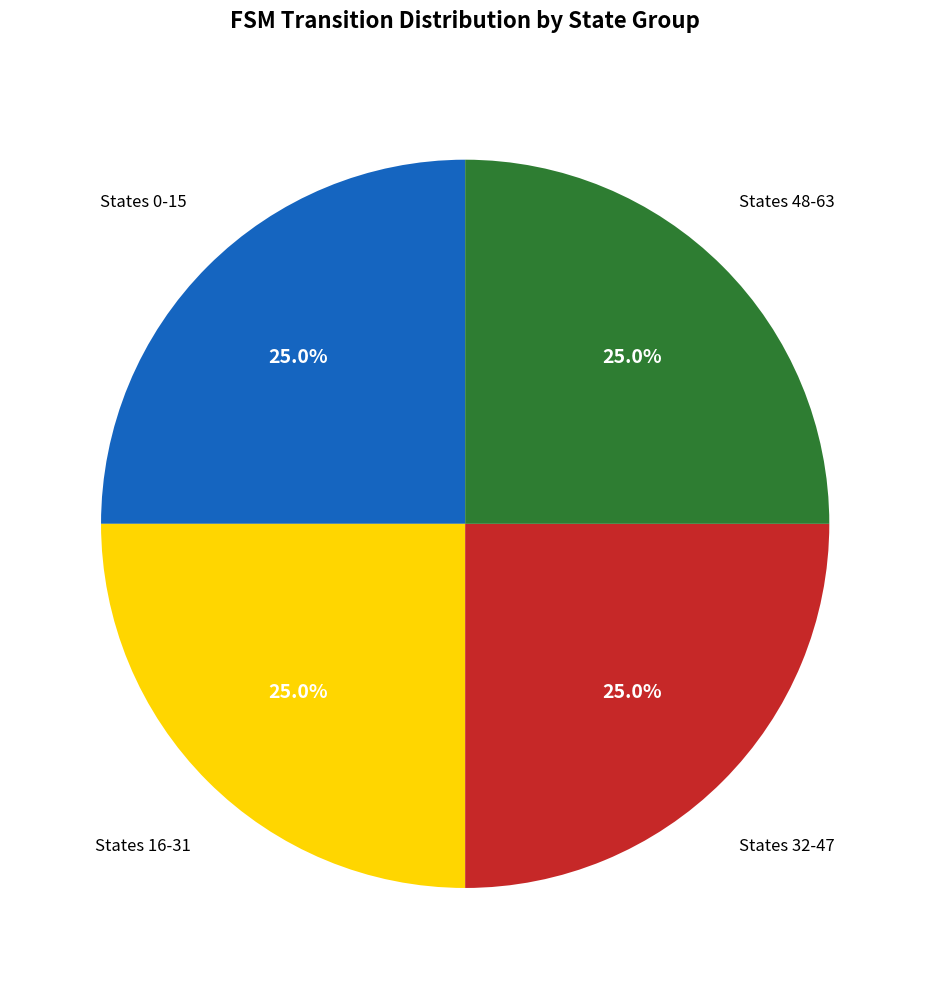

Is States 0-15 the majority of the pie?

No